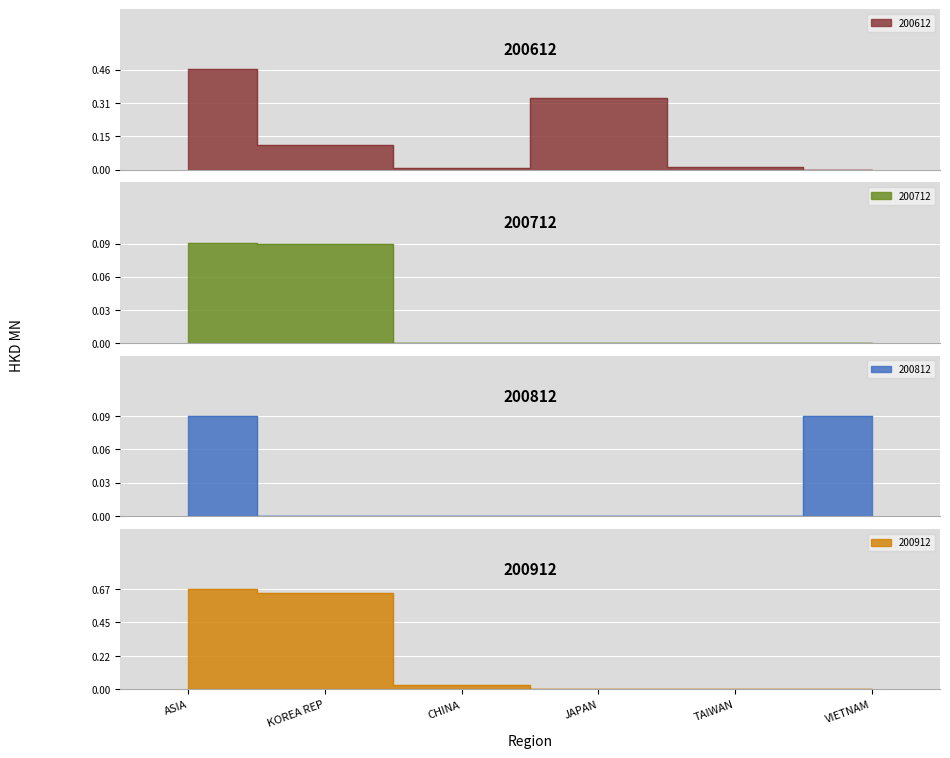

What are all the series names shown in the legend?

200612, 200712, 200812, 200912